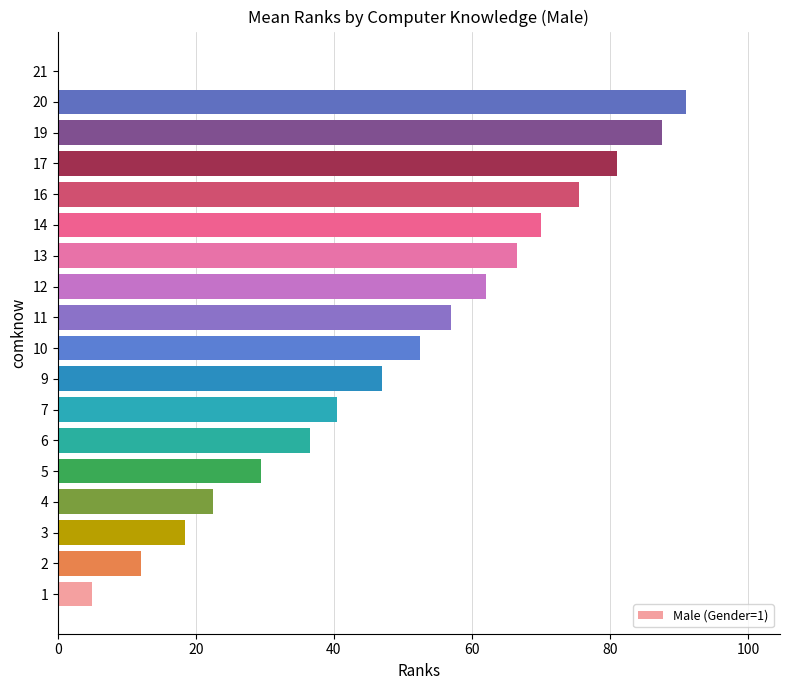

Reading bottom to top, list all the values displayed in this chart.

1=5.0	2=12.0	3=18.5	4=22.5	5=29.5	6=36.5	7=40.5	9=47.0	10=52.5	11=57.0	12=62.0	13=66.5	14=70.0	16=75.5	17=81.0	19=87.5	20=91.0	21=0.0